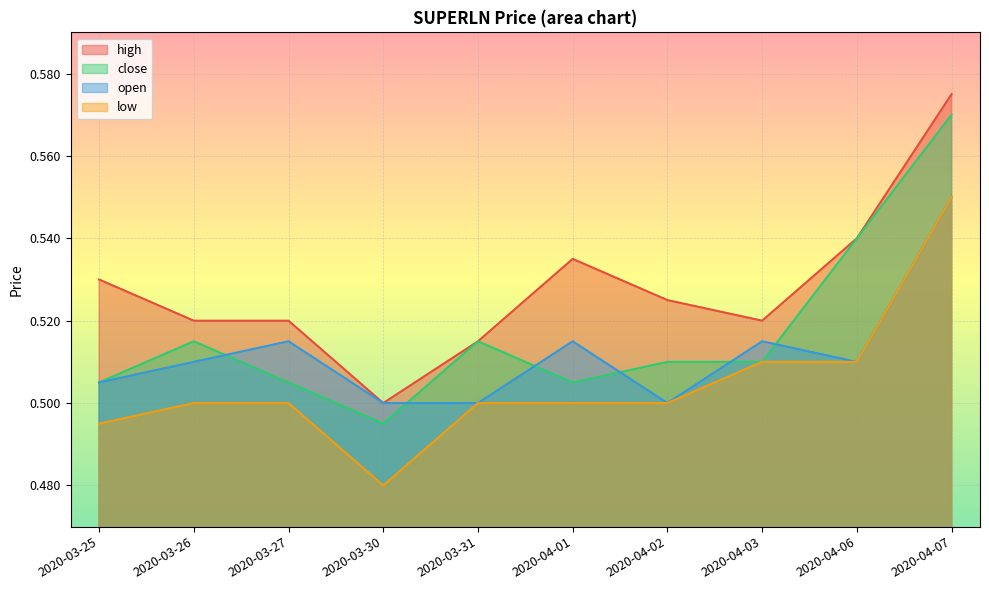

List the series in order of their peak value, highest first.

high, close, open, low